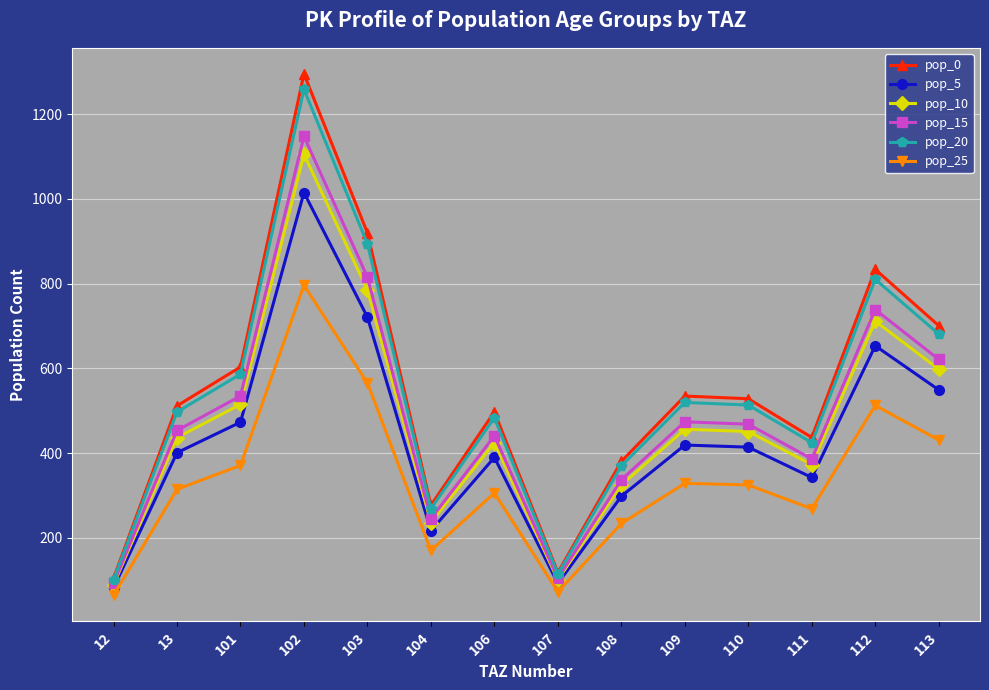

The pop_10 series shows 101.2 at 109. True or false?

False